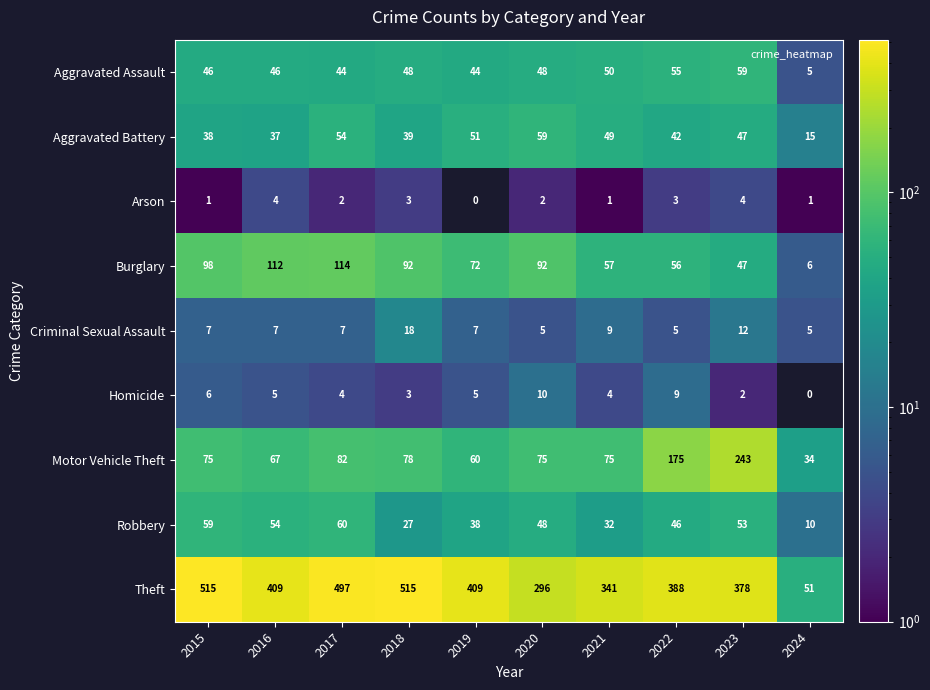

What is the difference between the maximum and second lowest values in the Motor Vehicle Theft series?

183